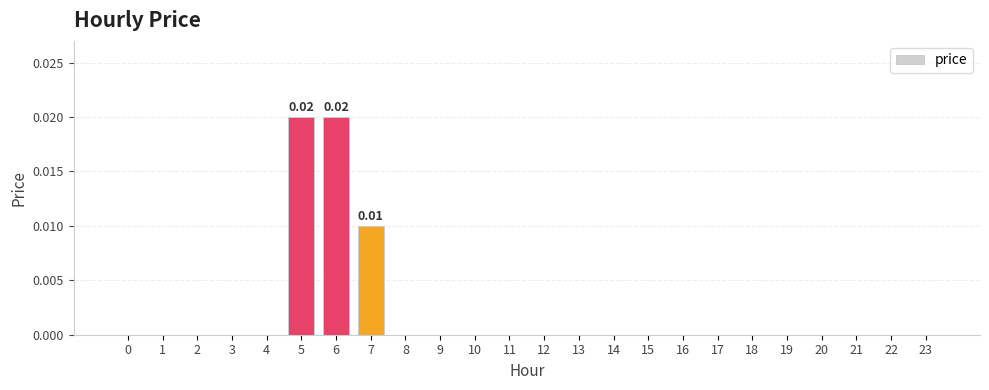

Between 7 and 13, which is larger?

7